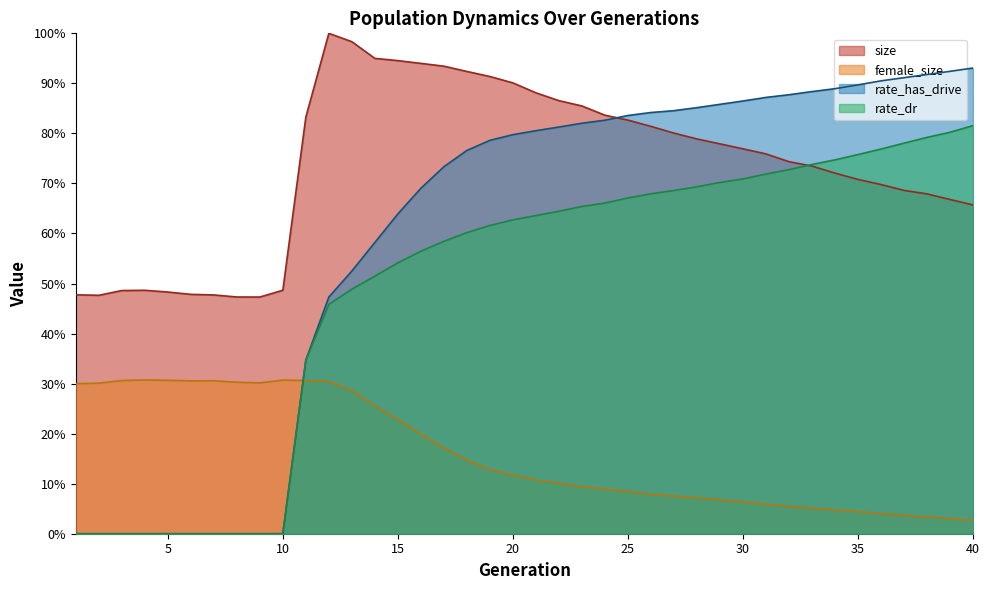

The female_size series shows 0.1 at 27. True or false?

True